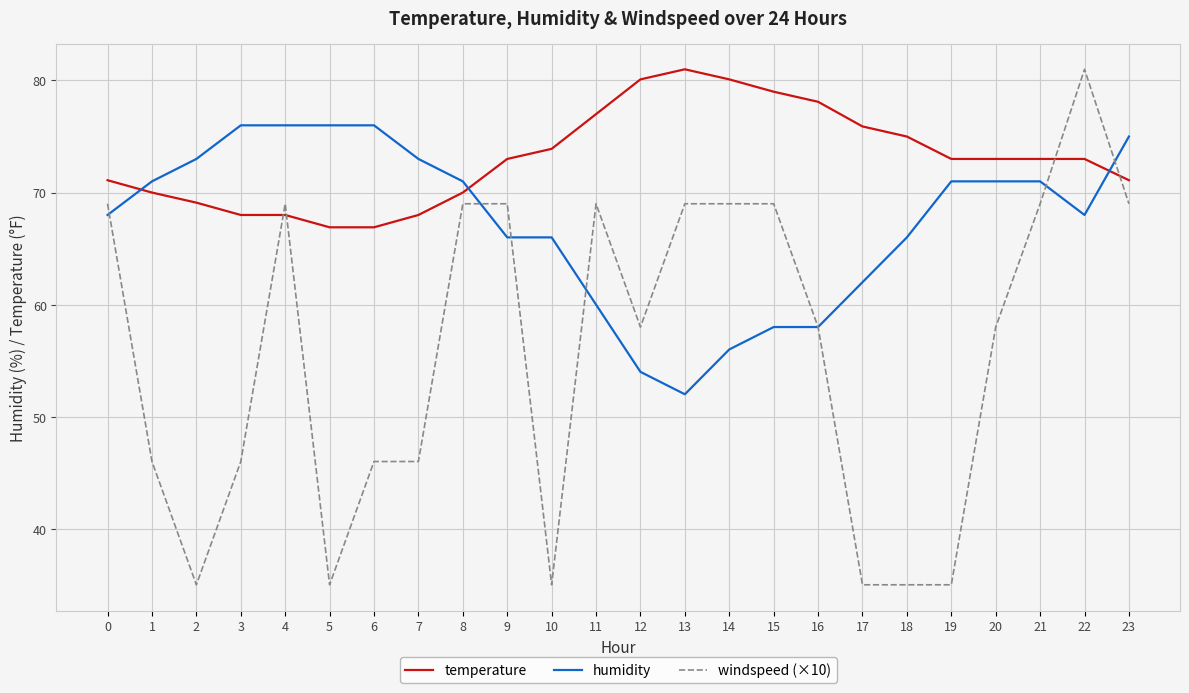

Which series ends up on top after the final intersection of humidity and temperature?

humidity